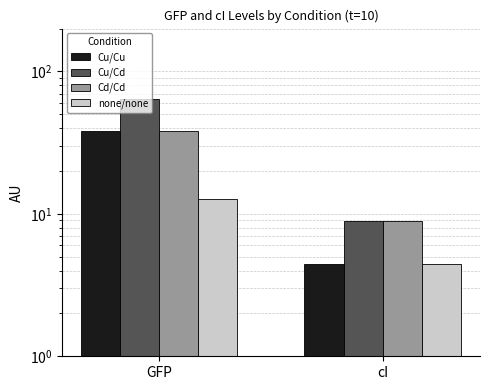

How many categories are shown in the chart?

2